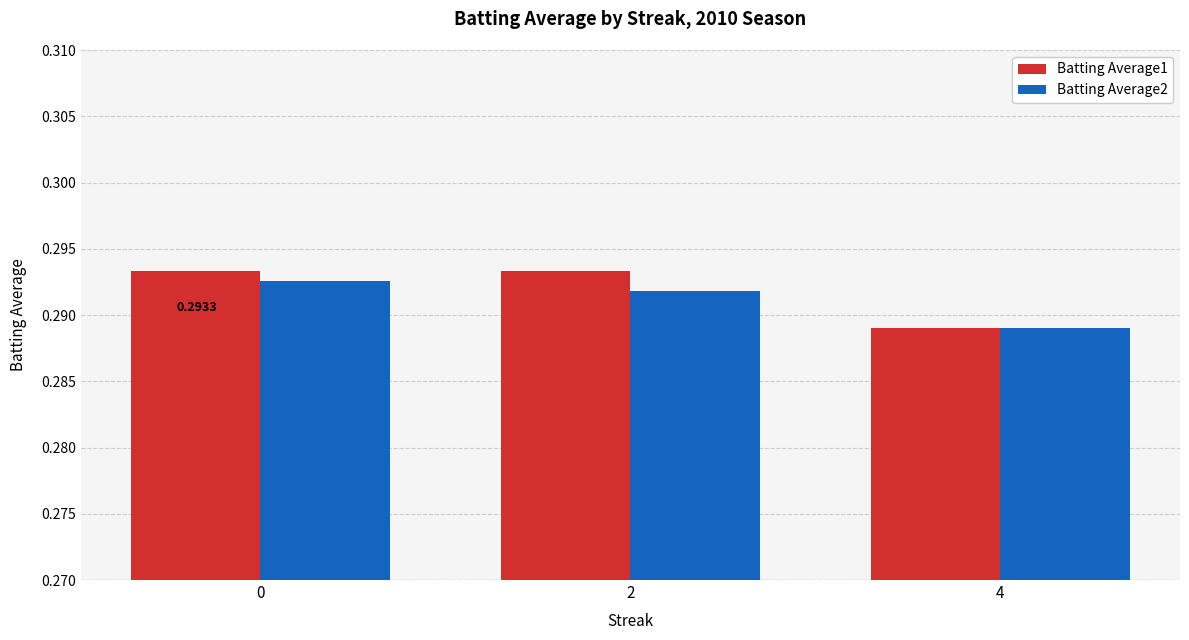

How many Batting Average1 values are between 0 and 1?

3